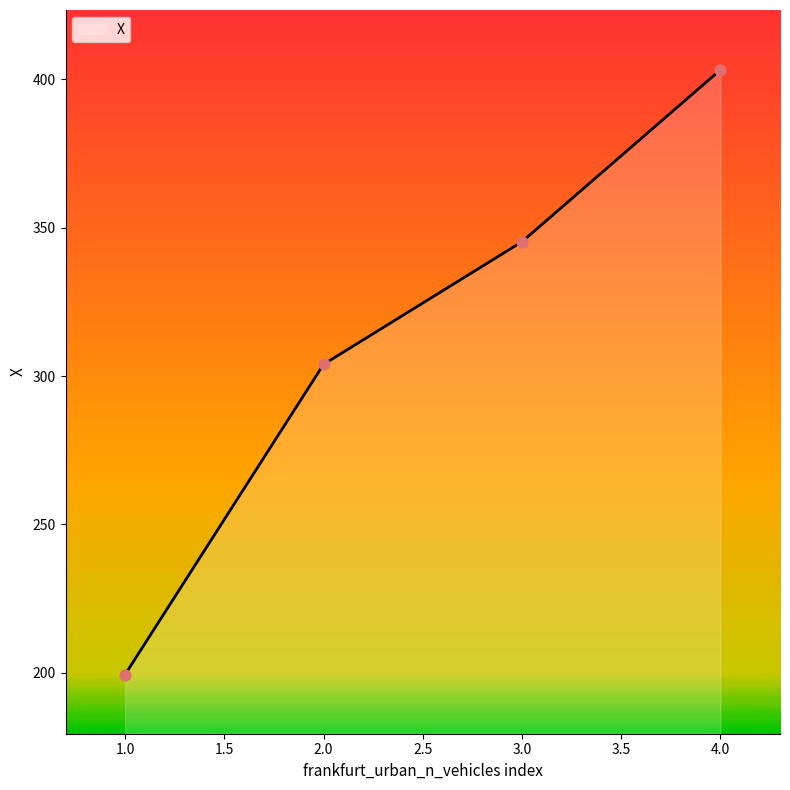

What is the ratio of the value at 3.0 to the value at 1.0?

1.7